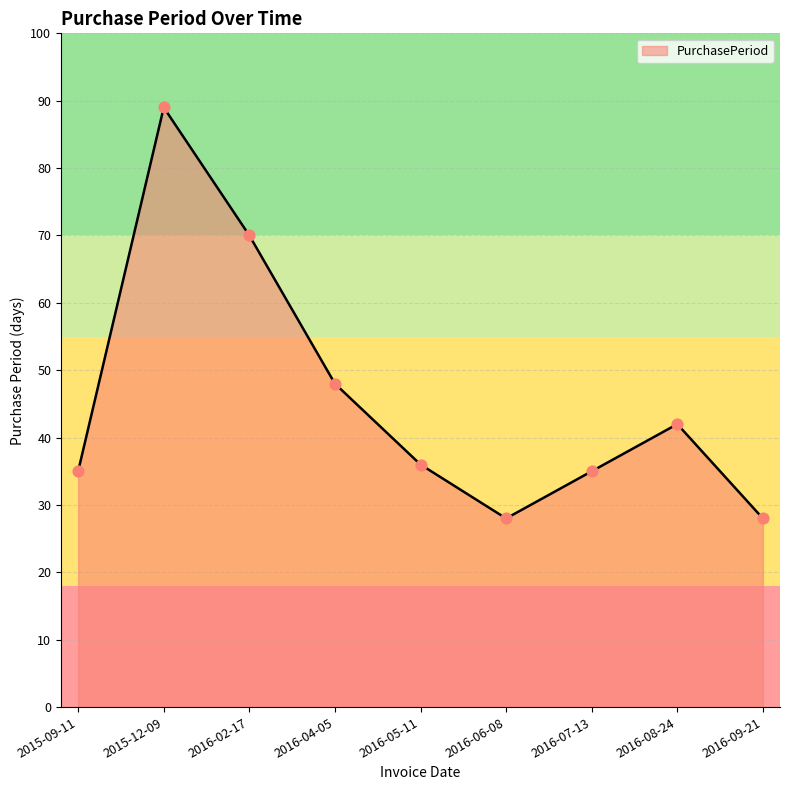

What is the change in value from 2015-12-09 to 2016-06-08?

-61